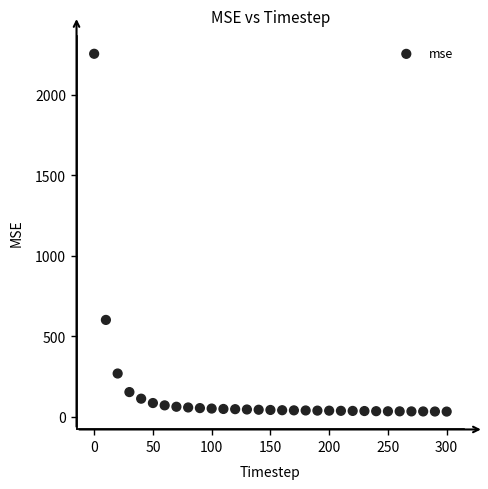

What is the range of X values (max minus min)?

300.0